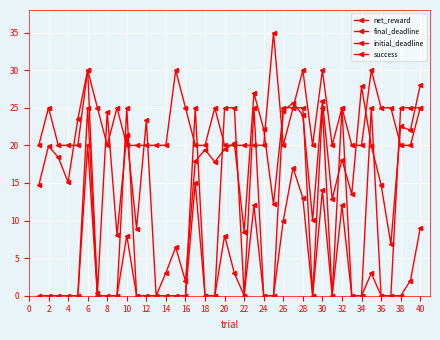

Does the chart display data point markers on the line(s)?

Yes